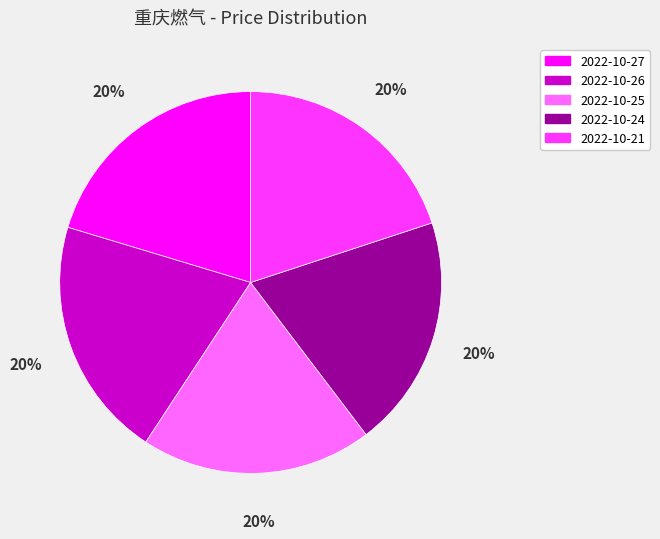

Is it true that 2022-10-27 is 20% of the pie?

True